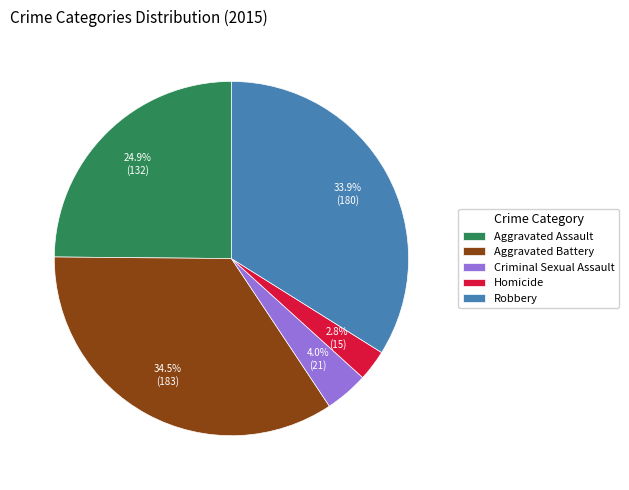

Which has a higher value, Aggravated Battery or Homicide?

Aggravated Battery